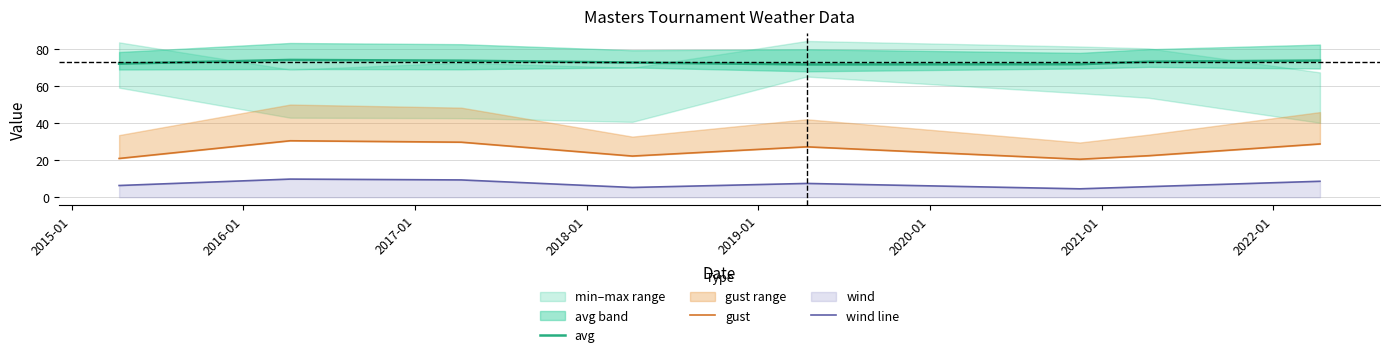

What is the maximum value for wind line?

9.8